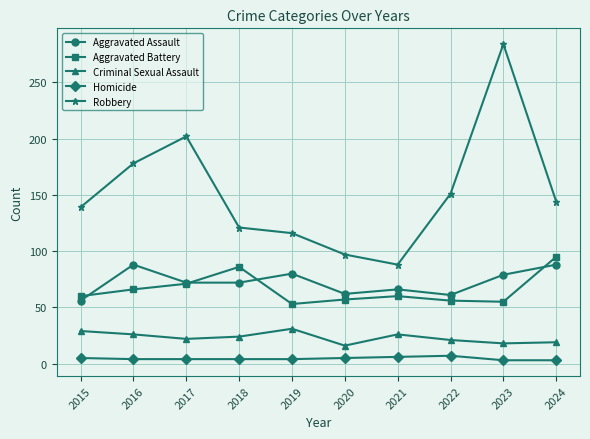

Where is the first local maximum for Robbery?

2017